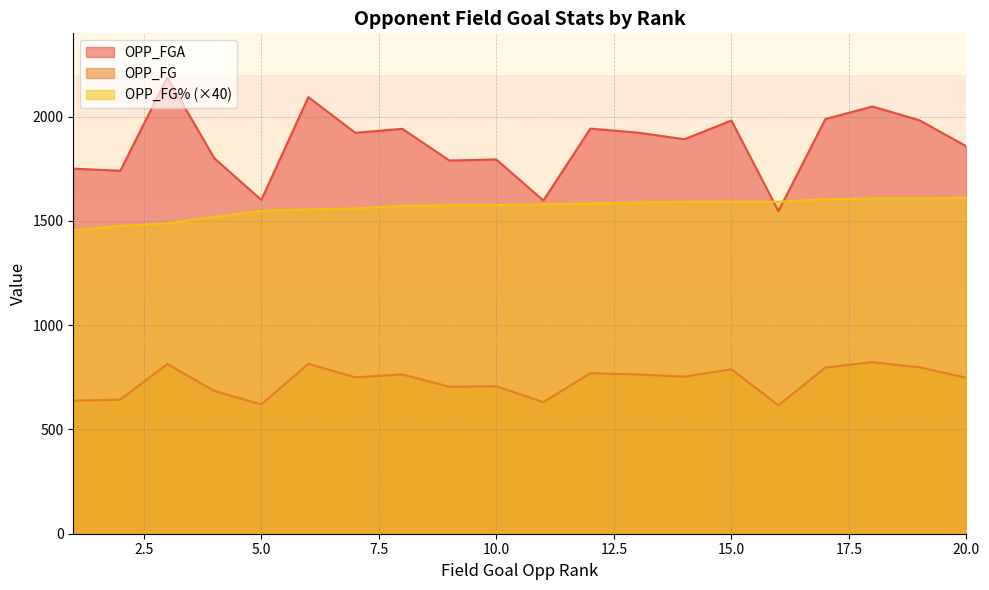

True or false: OPP_FG and OPP_FGA cross at least once.

False